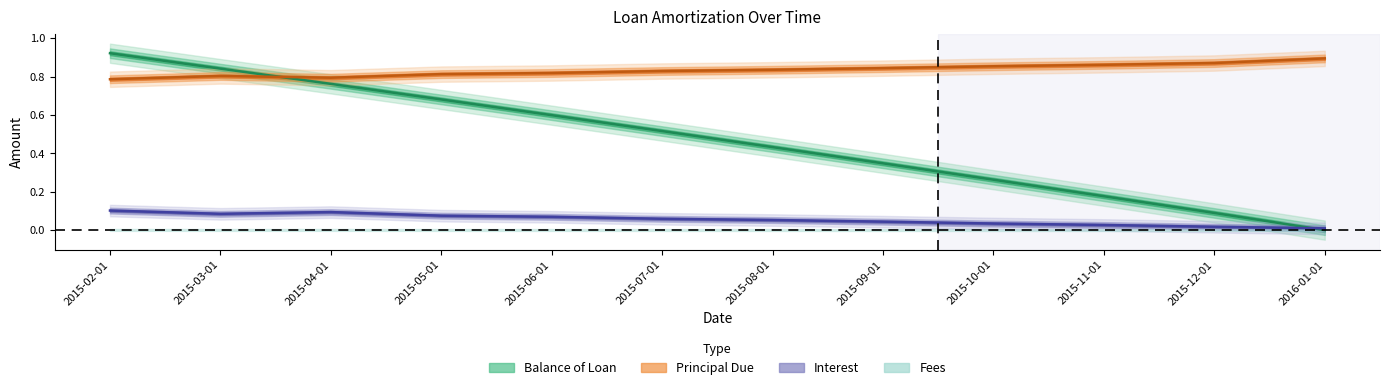

Which has a higher value, 2015-08-01 or 2015-04-01?

2015-04-01